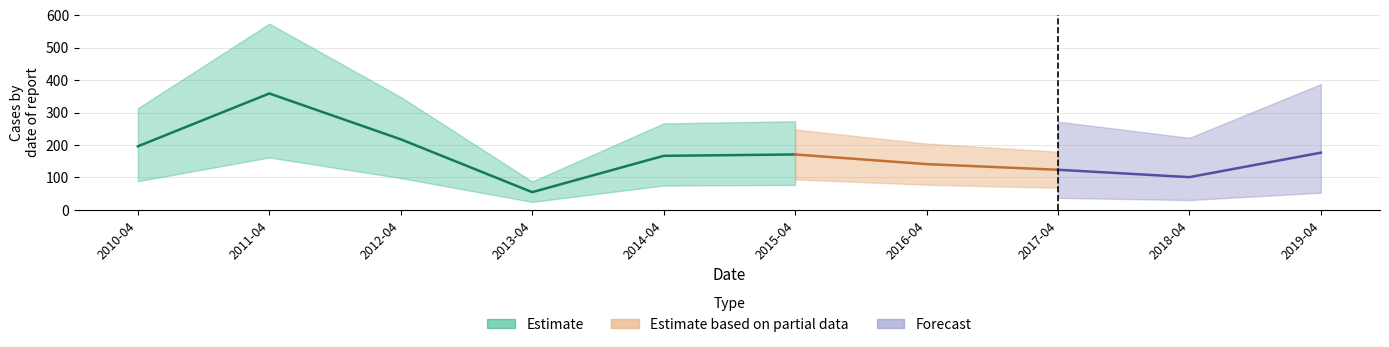

How many interior local valleys (lower than both neighbors) does the data have?

2